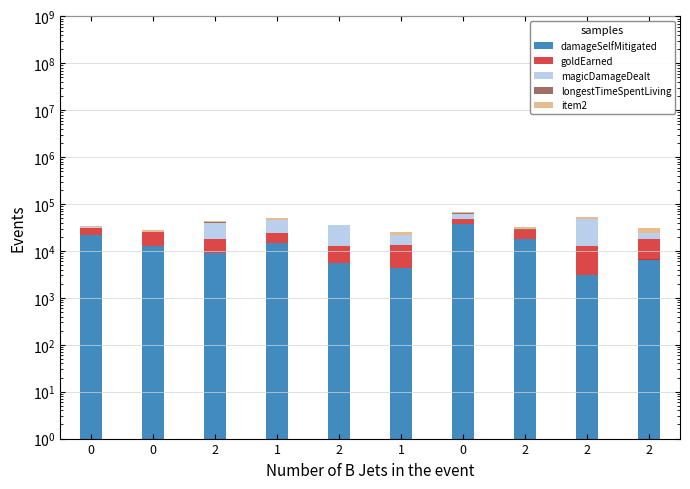

Is the value of damageSelfMitigated at 0 greater than the value of item2 at 1?

Yes